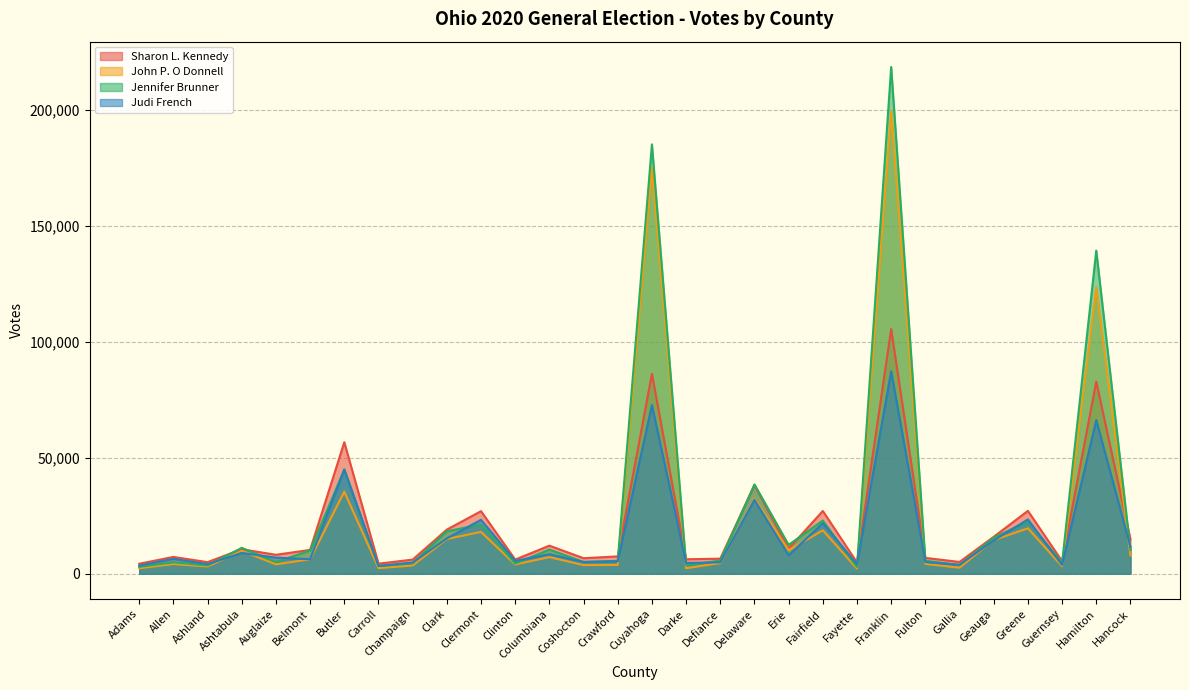

Where is Judi French nearest to the value 45345?

Butler